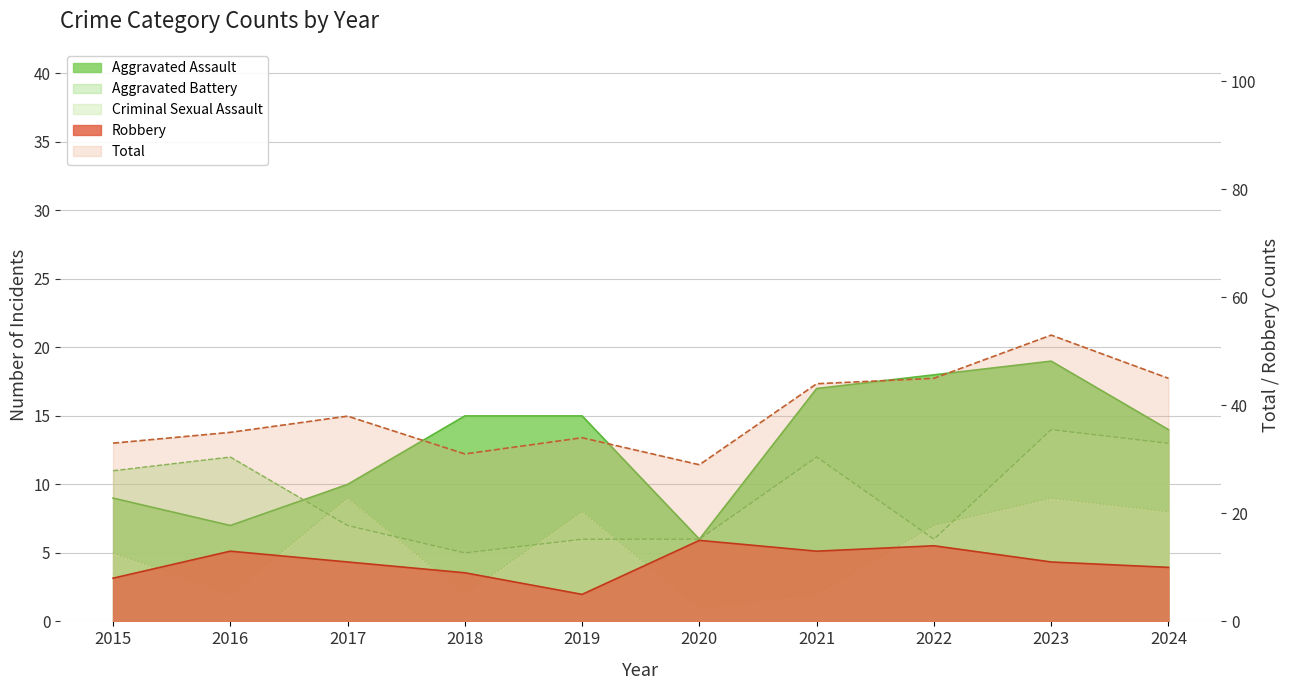

What is the average value of the Aggravated Assault series?

13